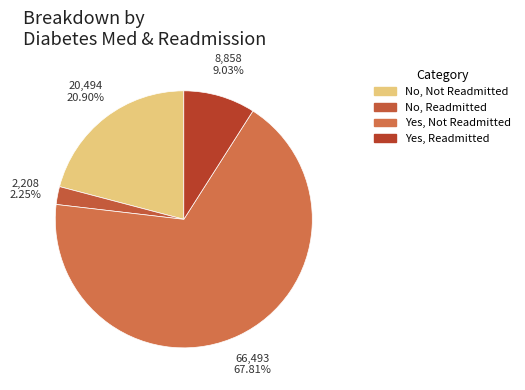

To the nearest percent, what portion does No, Readmitted represent?

2%